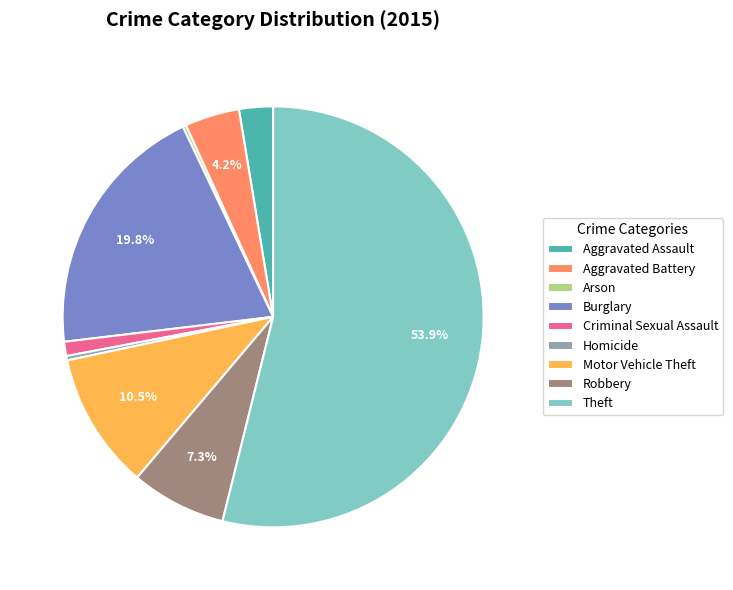

To the nearest percent, what portion does Criminal Sexual Assault represent?

1%